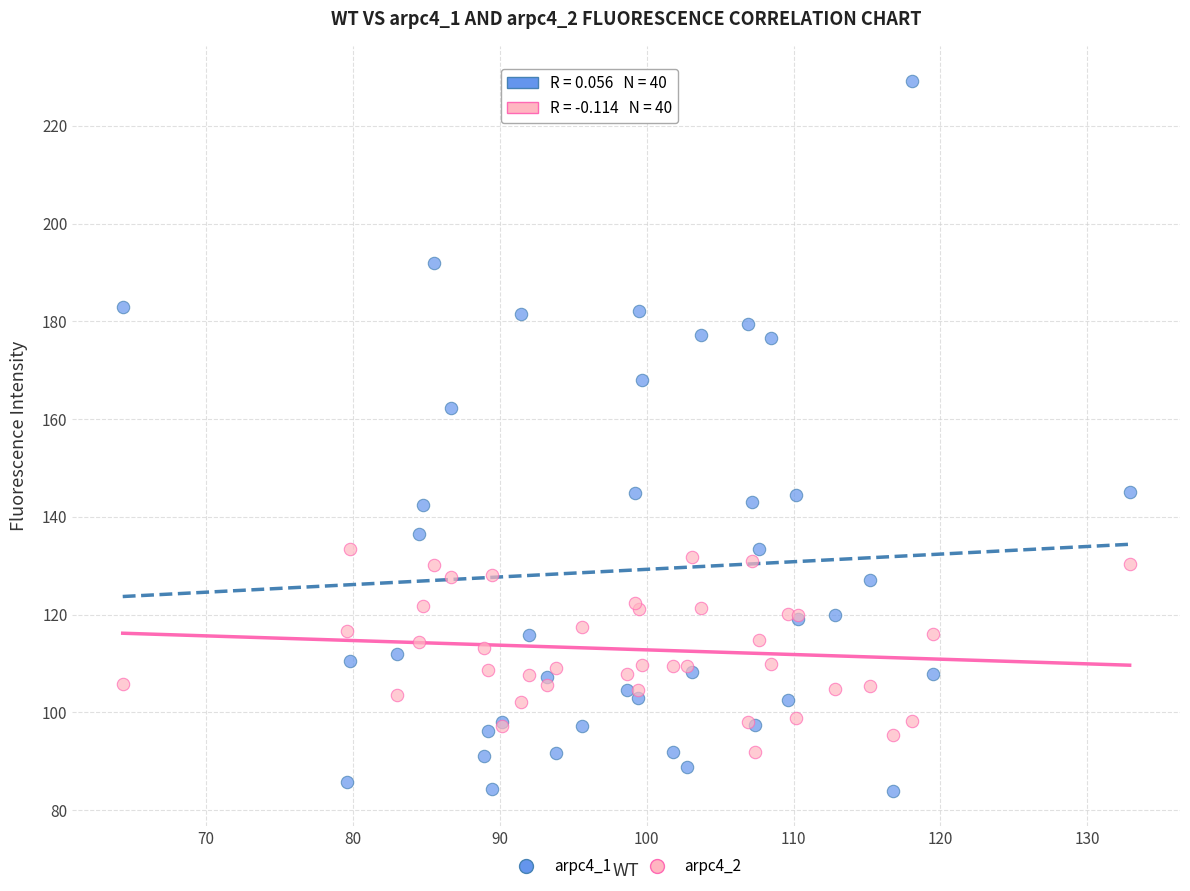

Which series has the largest Y range (max minus min)?

arpc4_1